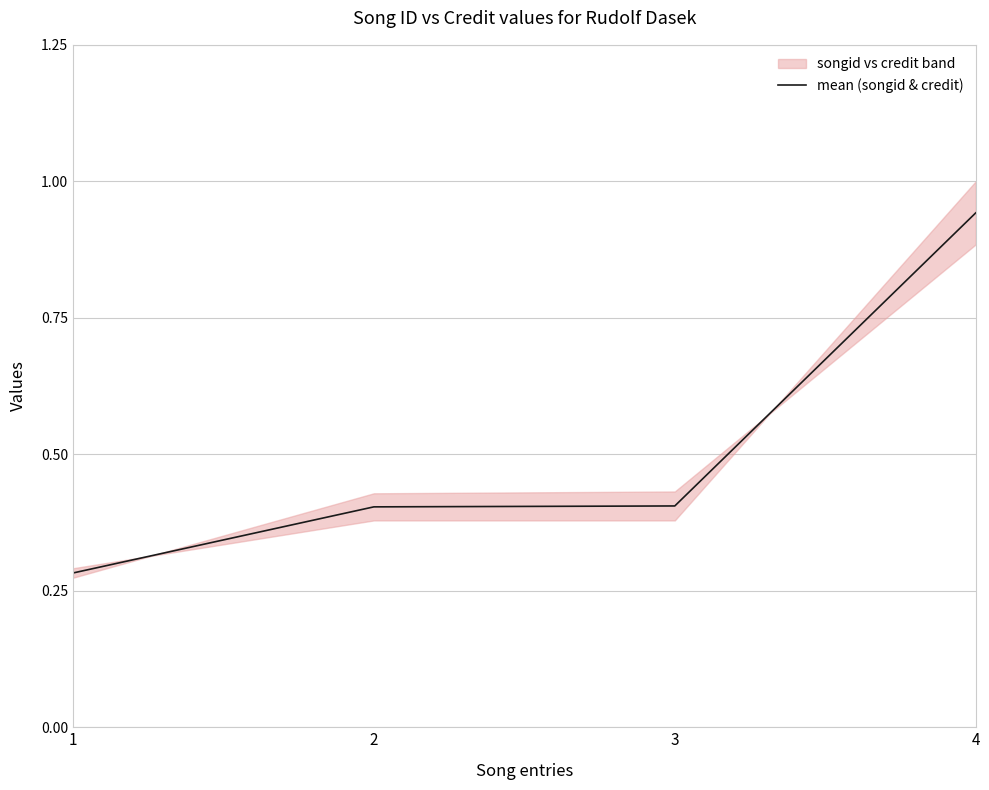

True or false: the data has more than 2 interior local peaks.

False